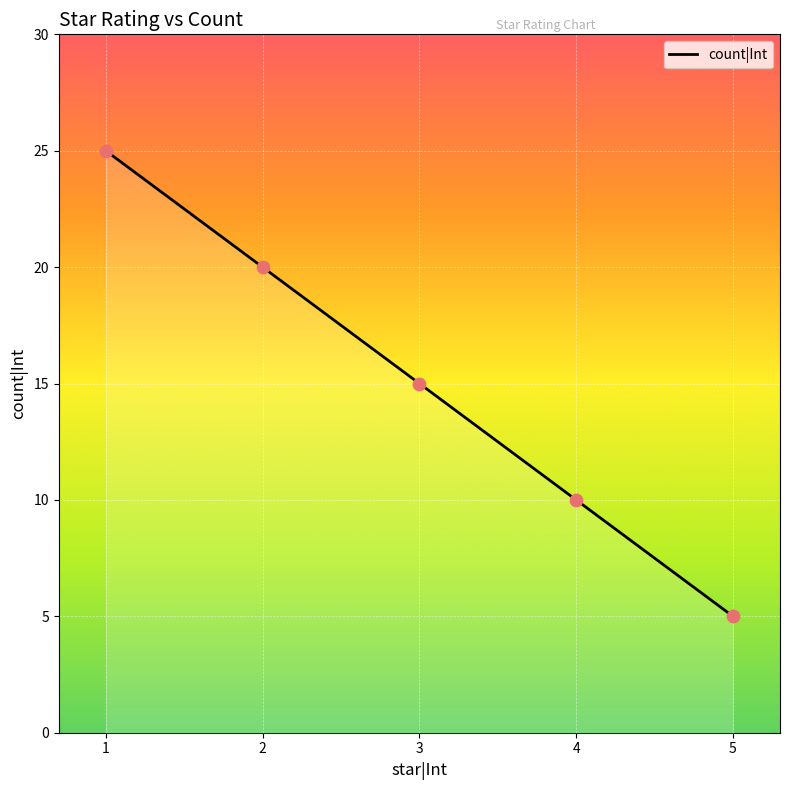

Approximately how many times larger is the value at 3 compared to 1?

0.6